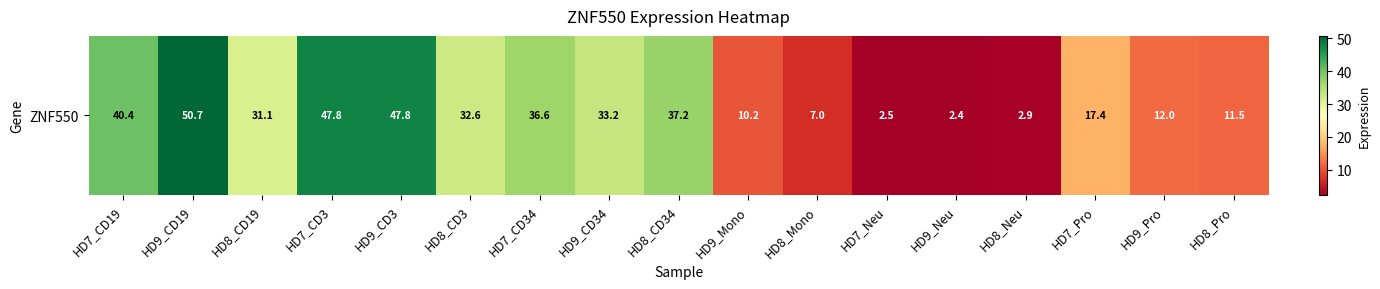

What is the difference between the maximum and second lowest values?

48.2